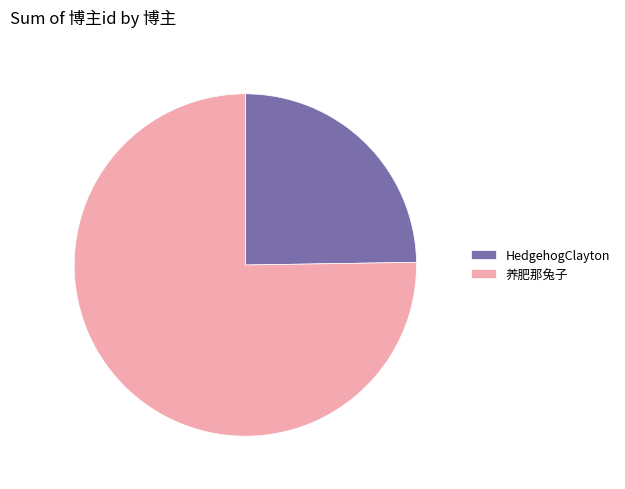

True or false: 养肥那兔子 accounts for 70% of the total.

False